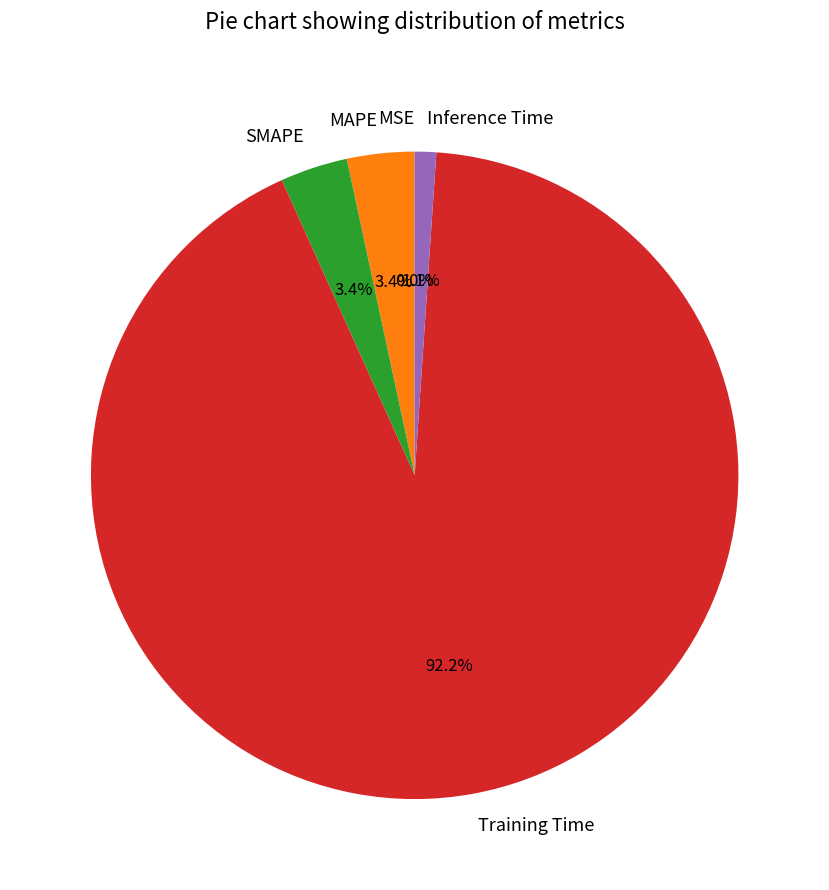

Which has a higher value, Inference Time or Training Time?

Training Time